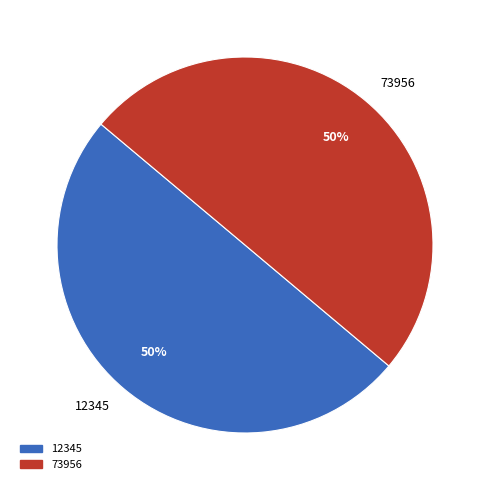

Approximately how many times larger is the value at 73956 compared to 12345?

1.0